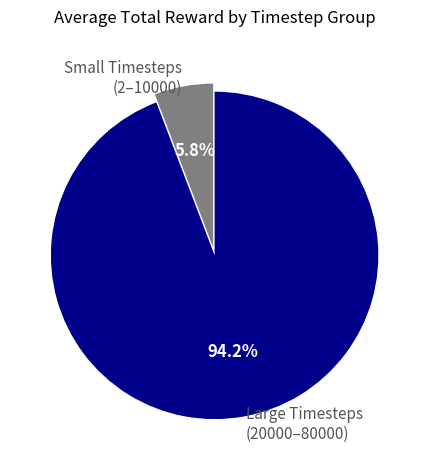

Which slice is the smallest?

Small Timesteps (2–10000)